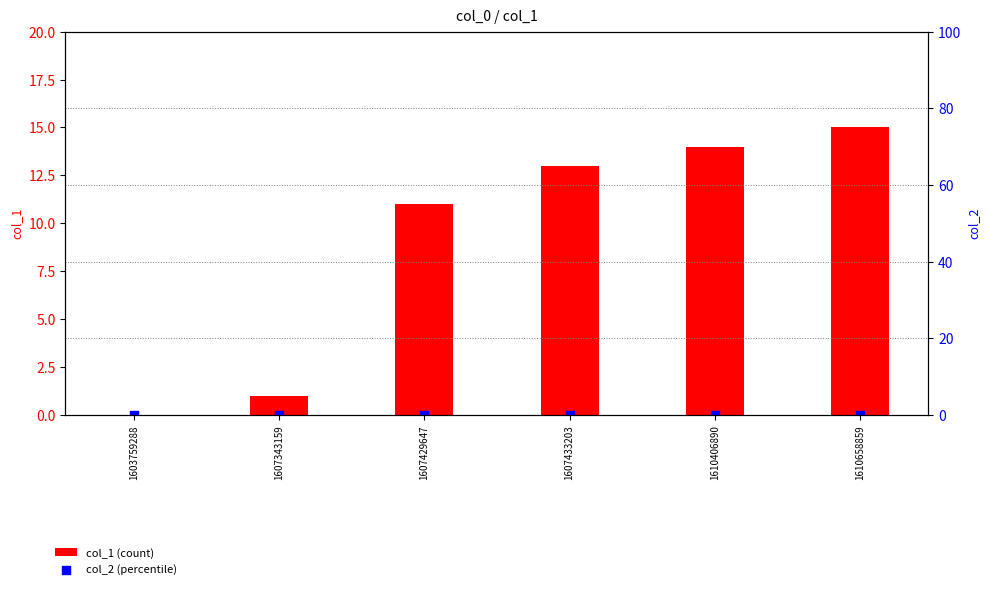

Is the value of col_1 (count) at 1607343159 greater than the value of col_2 (percentile) at 1610658859?

Yes